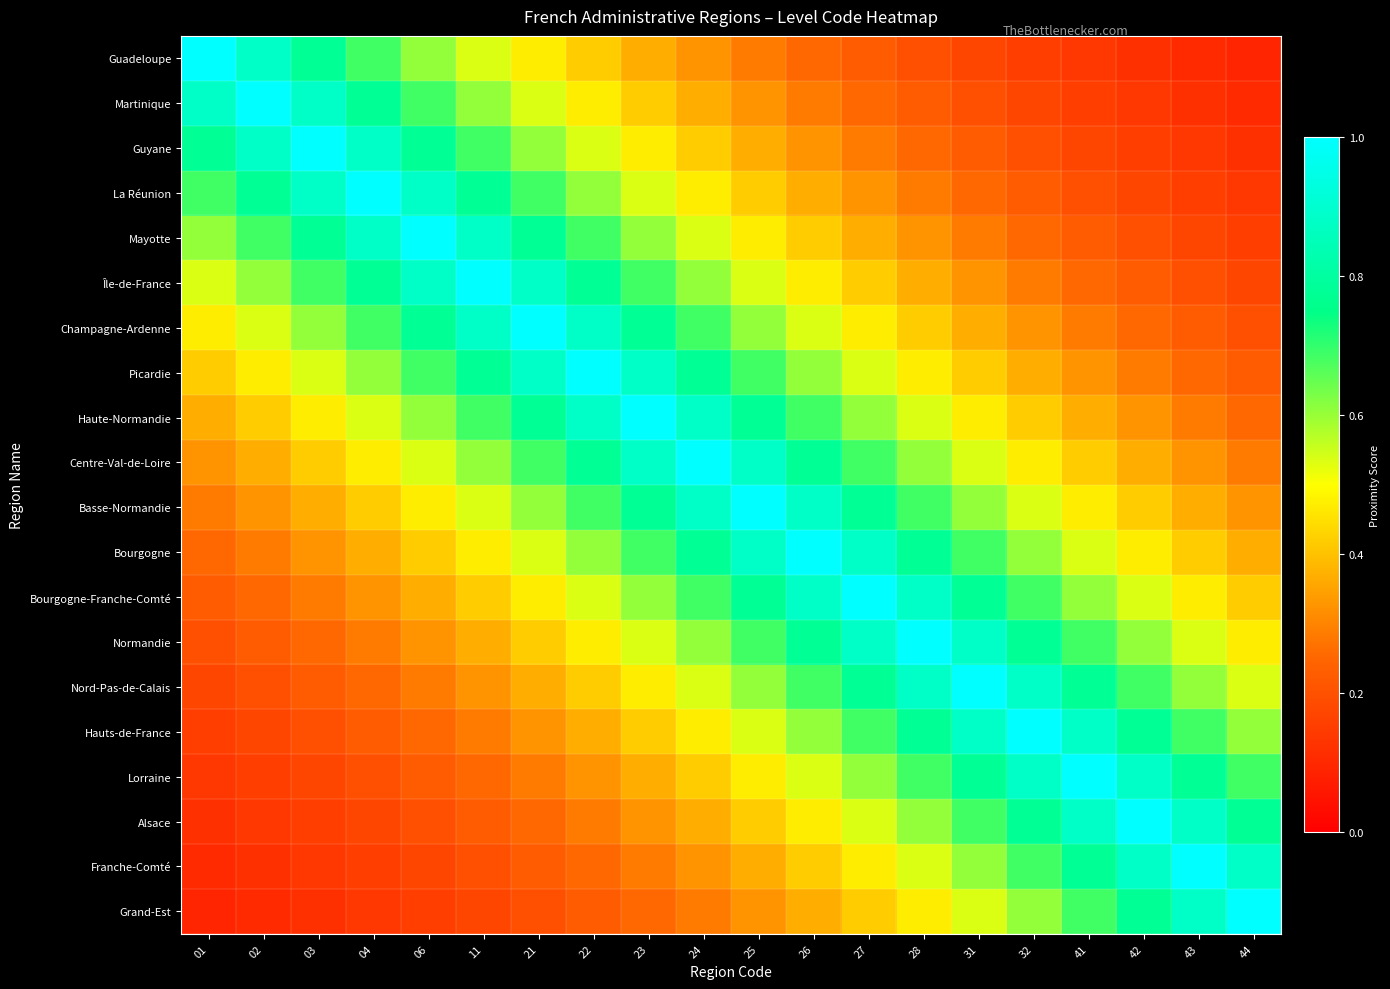

What is the smallest value displayed?

0.1